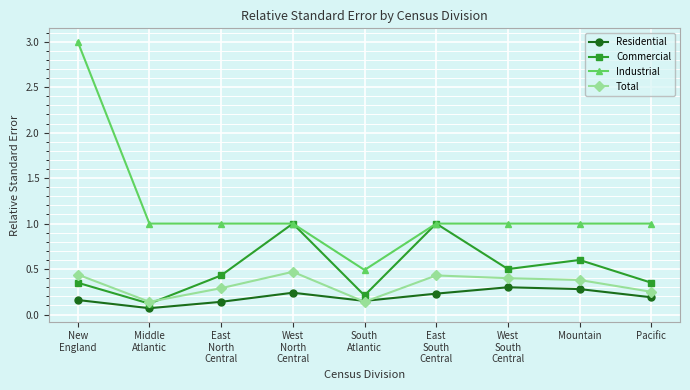

The value of Commercial at East
North
Central is 0.2. True or false?

False